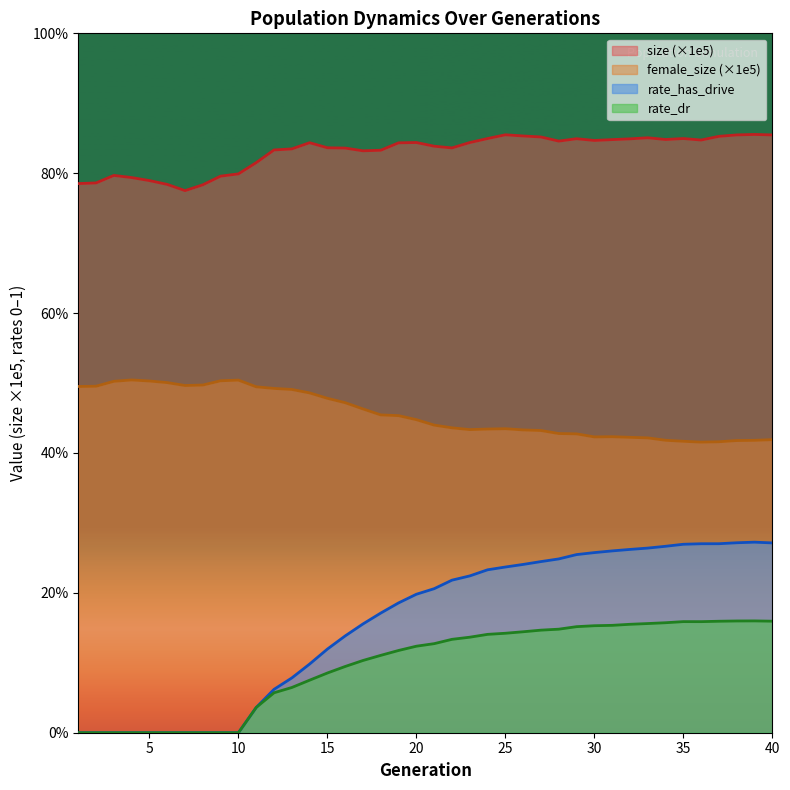

True or false: female_size and rate_has_drive intersect in this chart.

False